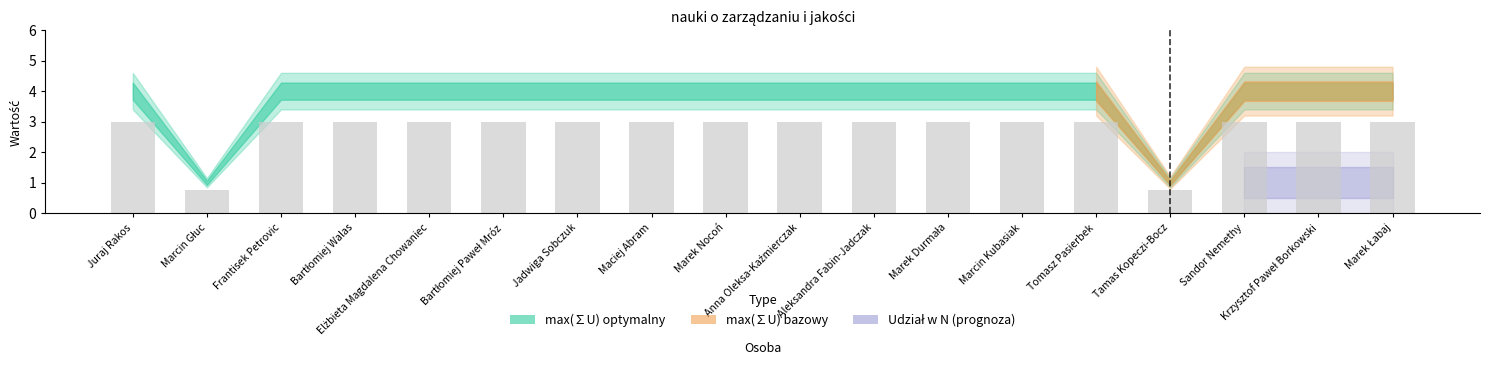

What is the average value?

2.8